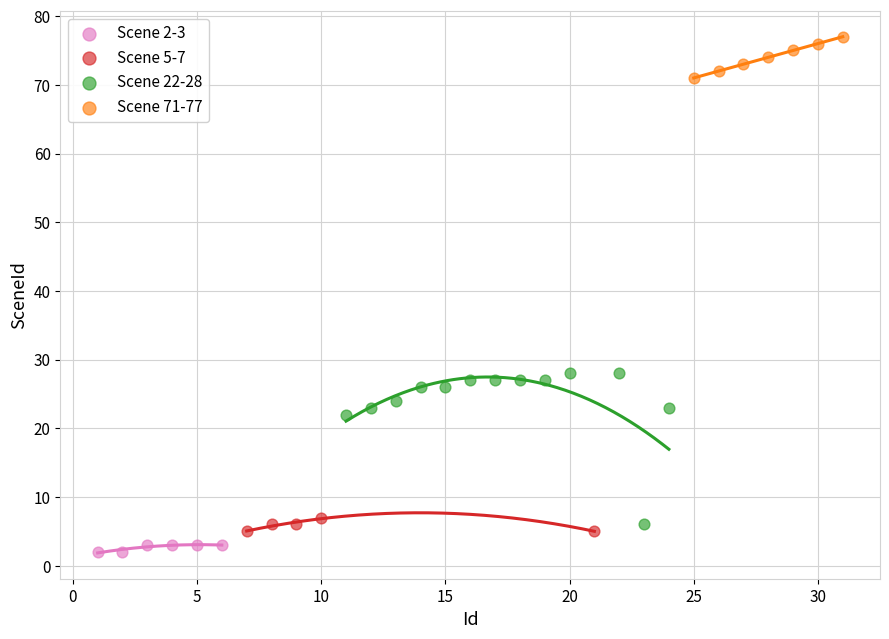

What are all the series names shown in the legend?

Scene 2-3, Scene 5-7, Scene 22-28, Scene 71-77